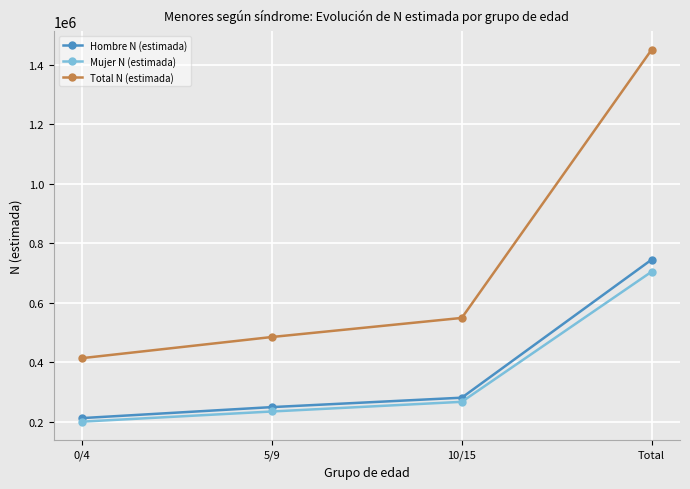

The value of Total N (estimada) at 0/4 is 414431. True or false?

True